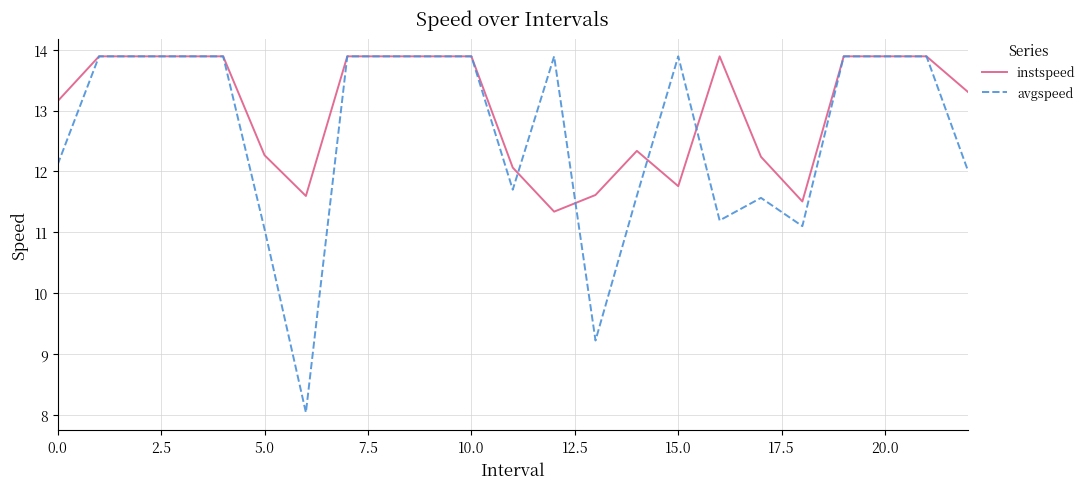

How many lines are shown in the chart?

2